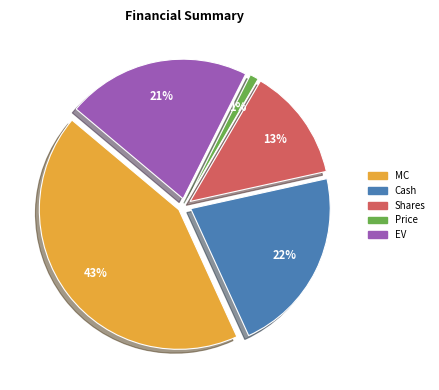

To the nearest percent, what percentage of the pie is EV?

21%